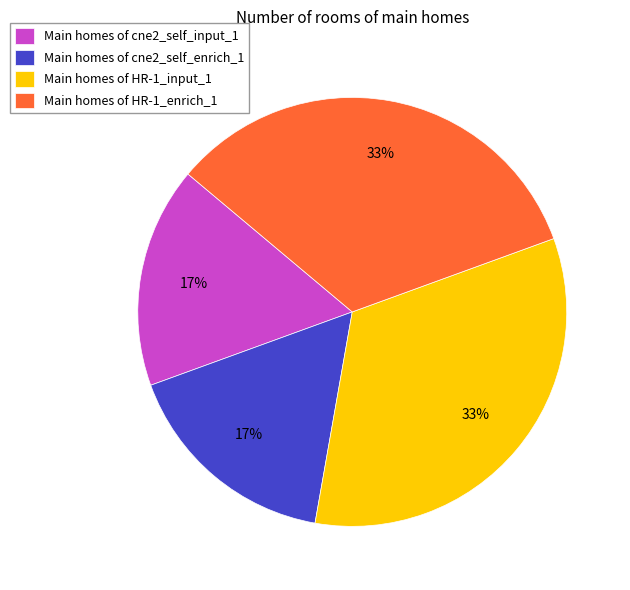

Is there a majority slice in this chart?

No